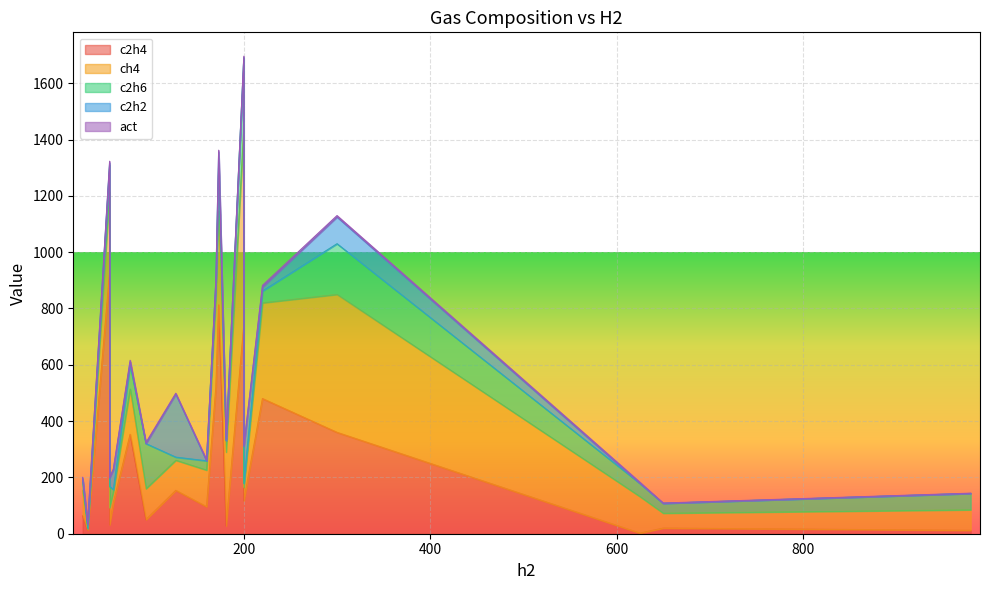

Reading left to right, transcribe all the data shown in this chart.

c2h4: 181=28.0	173=812.5	127=154.0	60=110.0	220=480.0	170=520.0	27=63.0	56=928.0	200=117.0	78=353.0	32.4=12.6	980=12.0	160=96.0	650=20.0	95=50.0	300=360.0	200=740.0	625=2.0	56=32.0
ch4: 181=262.0	173=334.0	127=107.0	60=40.0	220=340.0	170=320.0	27=90.0	56=286.0	200=48.0	78=161.0	32.4=5.5	980=73.0	160=130.0	650=53.0	95=110.0	300=490.0	200=700.0	625=130.0	56=61.0
c2h6: 181=41.0	173=172.0	127=11.0	60=6.9	220=42.0	170=53.0	27=42.0	56=96.0	200=14.0	78=86.0	32.4=1.4	980=58.0	160=33.0	650=35.0	95=160.0	300=180.0	200=250.0	625=47.0	56=75.0
c2h2: 181=0.0	173=37.7	127=224.0	60=70.0	220=14.0	170=3.2	27=0.2	56=7.0	200=131.0	78=10.0	32.4=13.2	980=0.0	160=0.0	650=0.0	95=0.0	300=95.0	200=1.0	625=0.0	56=31.0
act: 181=4.0	173=6.0	127=3.0	60=3.0	220=6.0	170=6.0	27=5.0	56=6.0	200=3.0	78=6.0	32.4=3.0	980=1.0	160=4.0	650=1.0	95=4.0	300=5.0	200=5.0	625=4.0	56=1.0